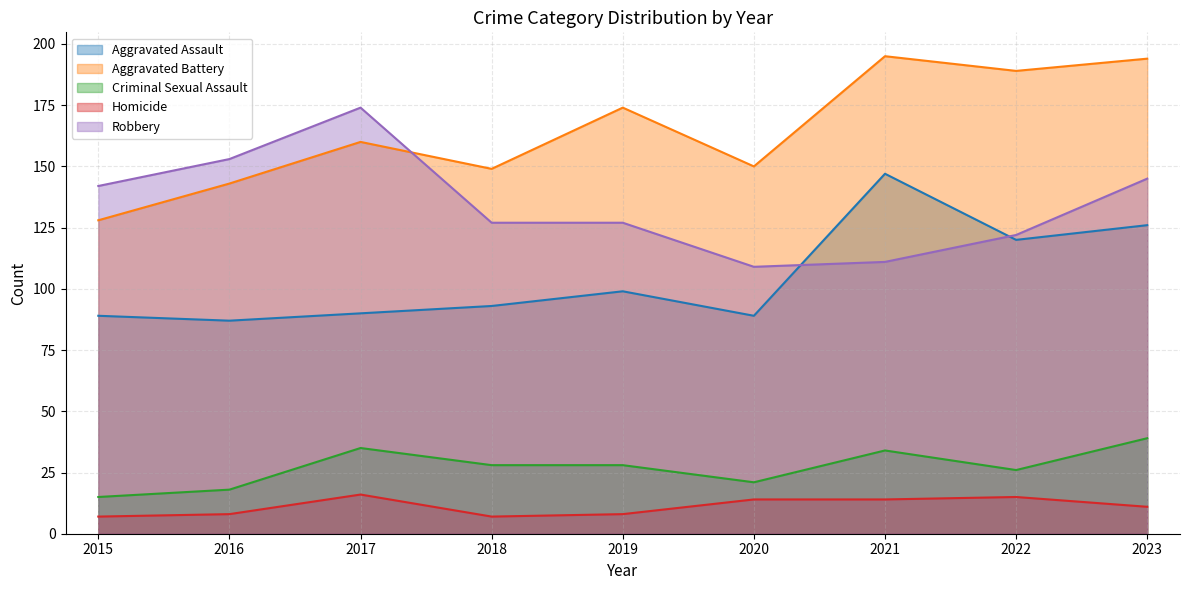

What is the smallest value displayed?

7